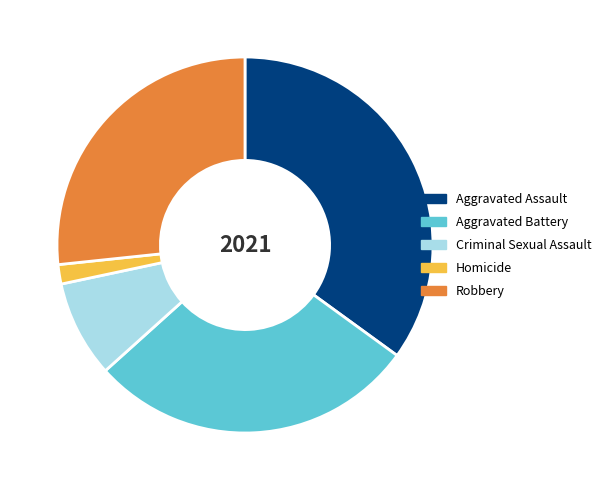

How many segments does this pie chart have?

5